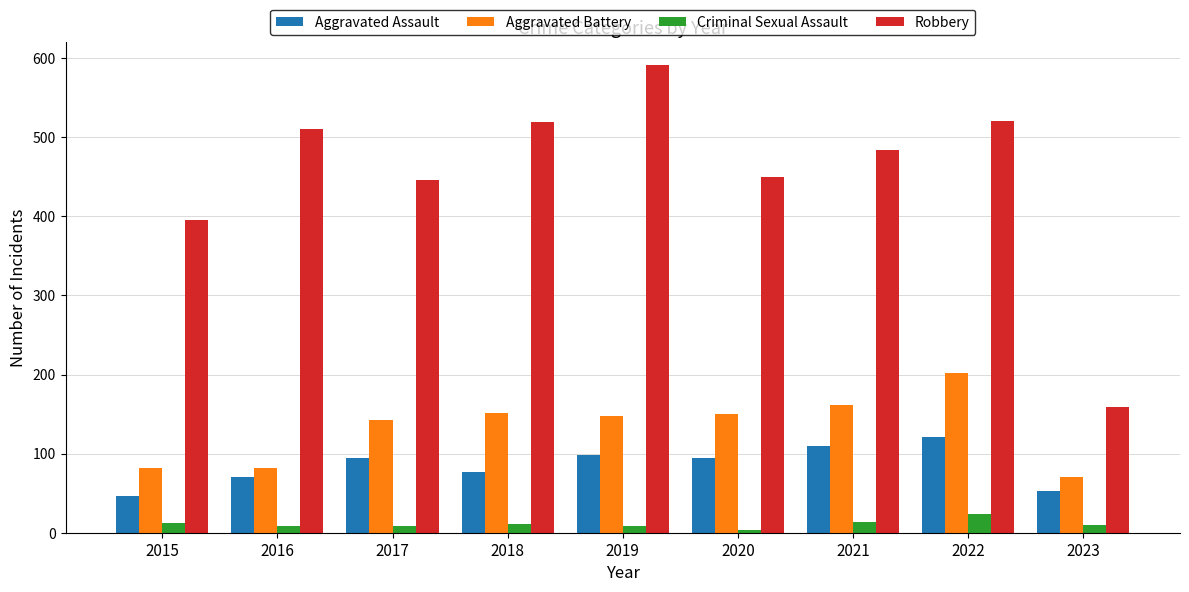

What is the minimum value shown in the chart?

3